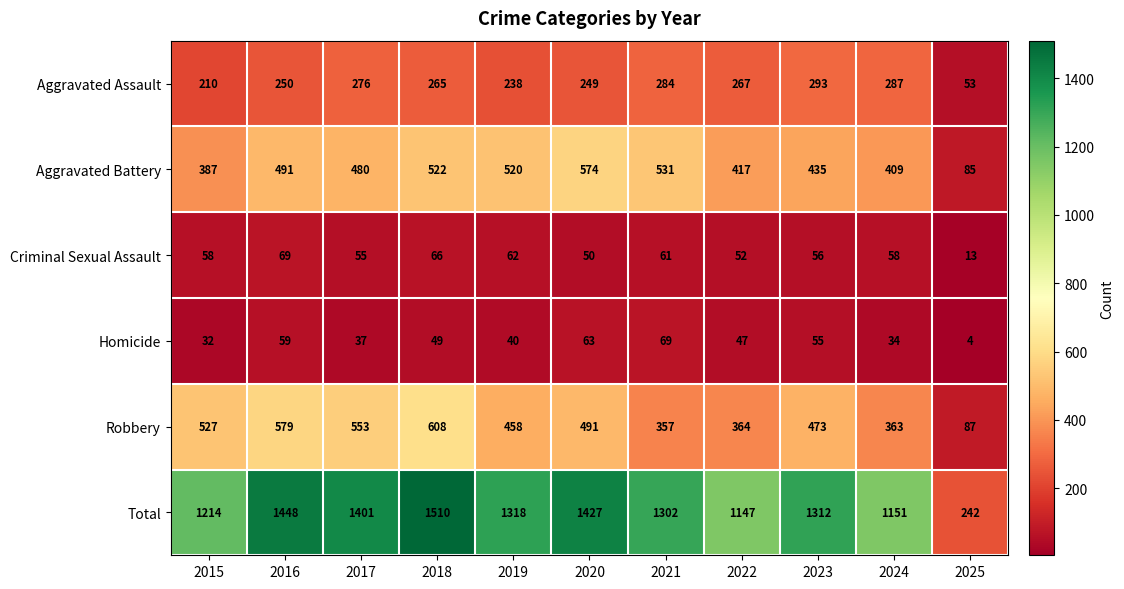

At 2024, list the series in order from largest to smallest.

Total, Aggravated Battery, Robbery, Aggravated Assault, Criminal Sexual Assault, Homicide